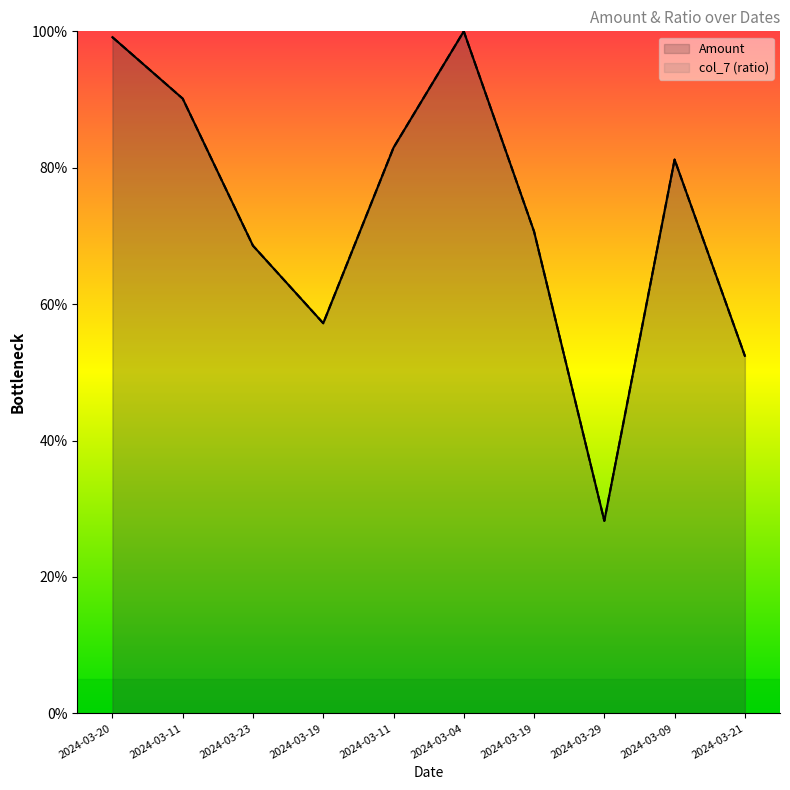

Between 2024-03-21 and 2024-03-19, which is larger?

2024-03-19